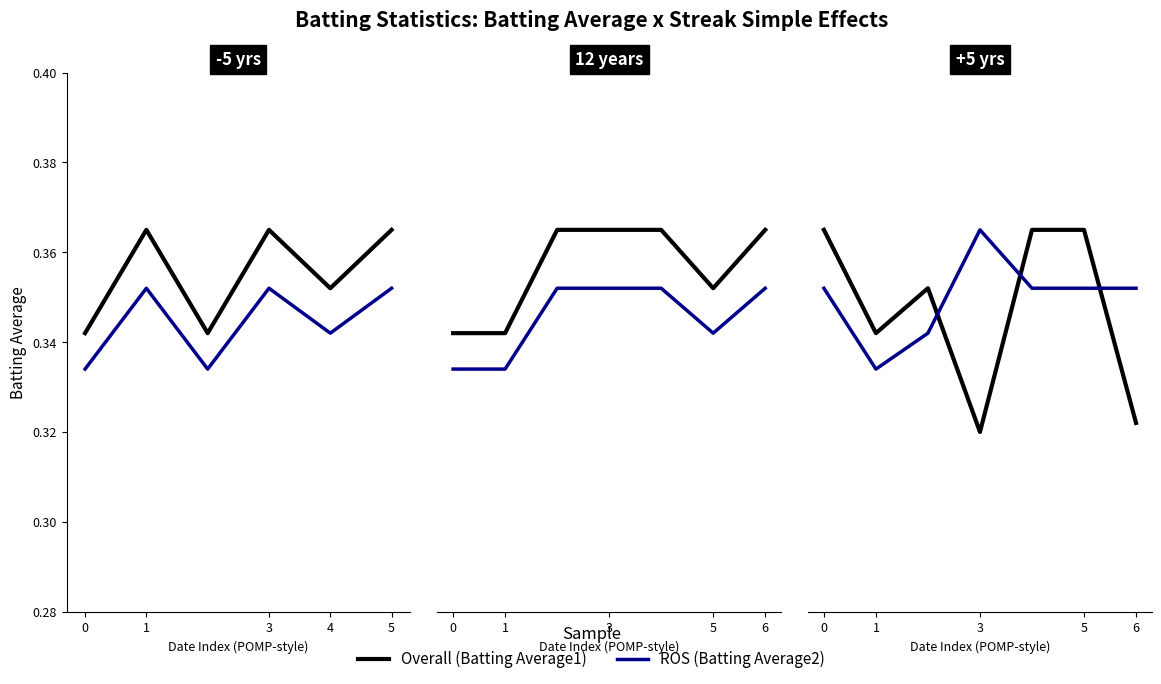

How many times do Batting Average2 and Batting Average1 cross each other?

3